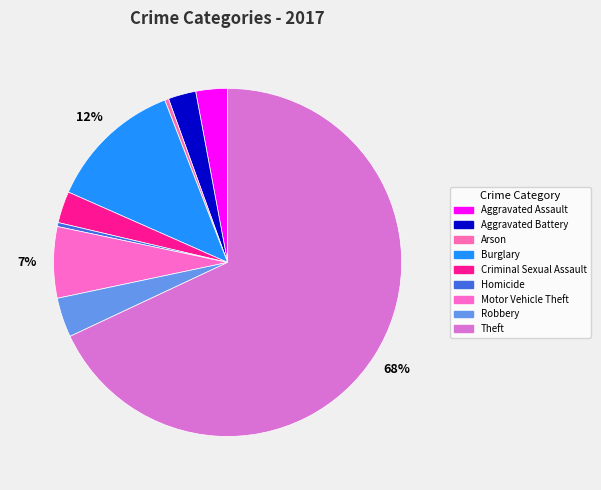

How many slices are in this pie chart?

9